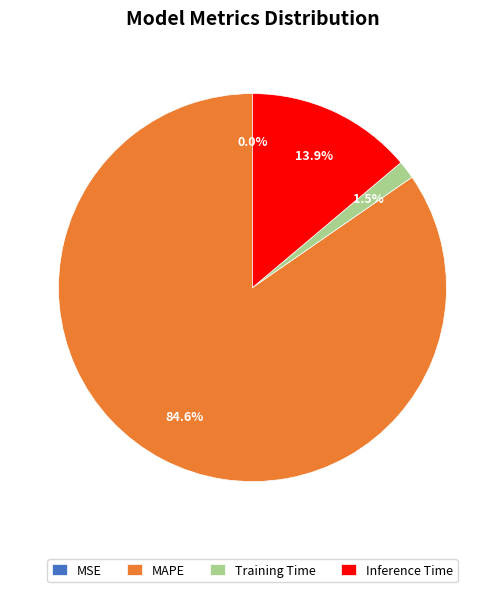

What percentage is NOT represented by Training Time?

98.5%